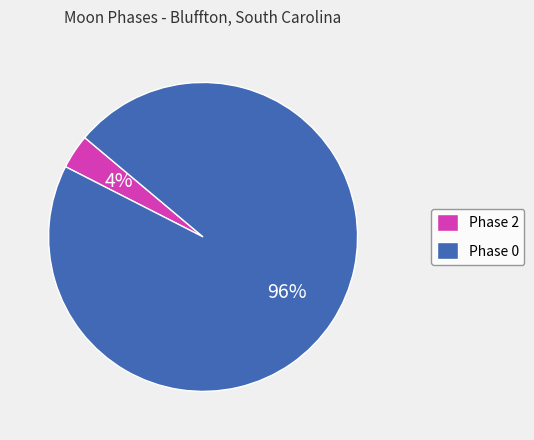

True or false: Phase 2 accounts for 16% of the total.

False